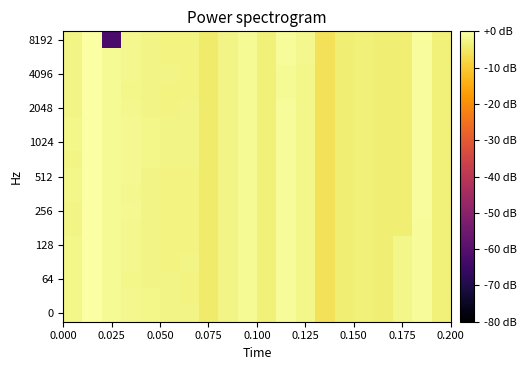

Count the number of categories in the chart.

20